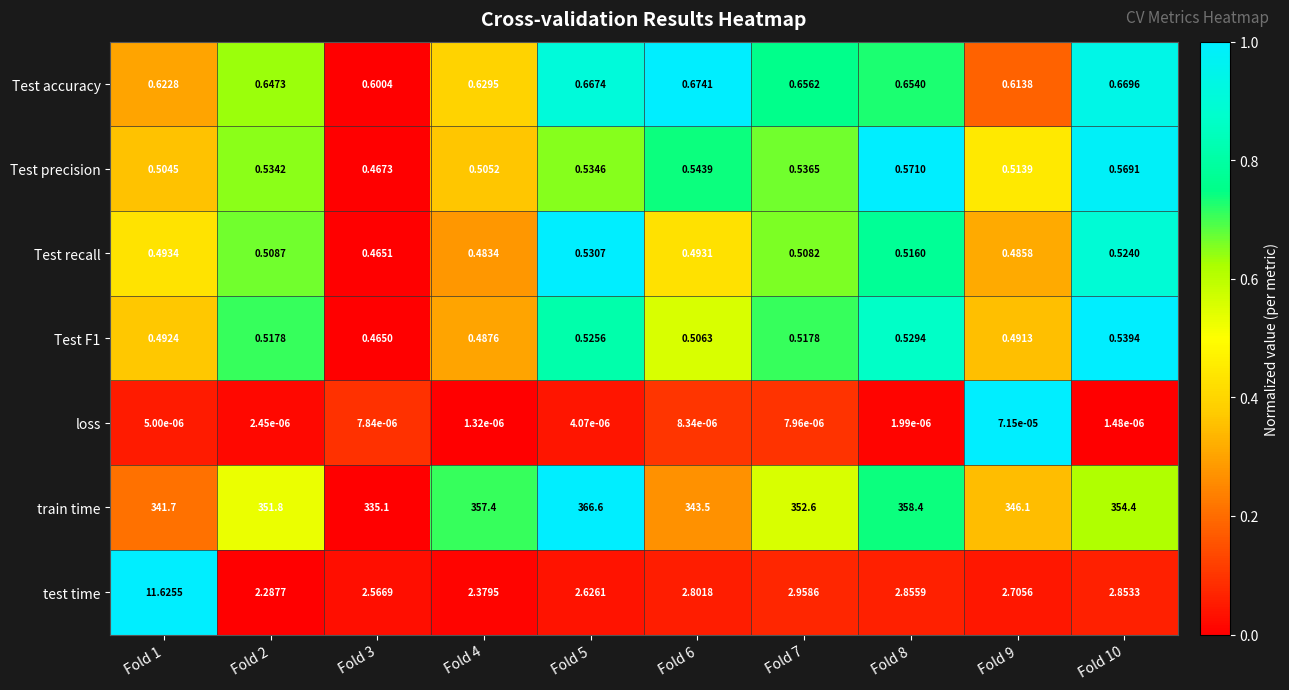

Between Fold 5 and Fold 6, which series saw the biggest shift?

train time